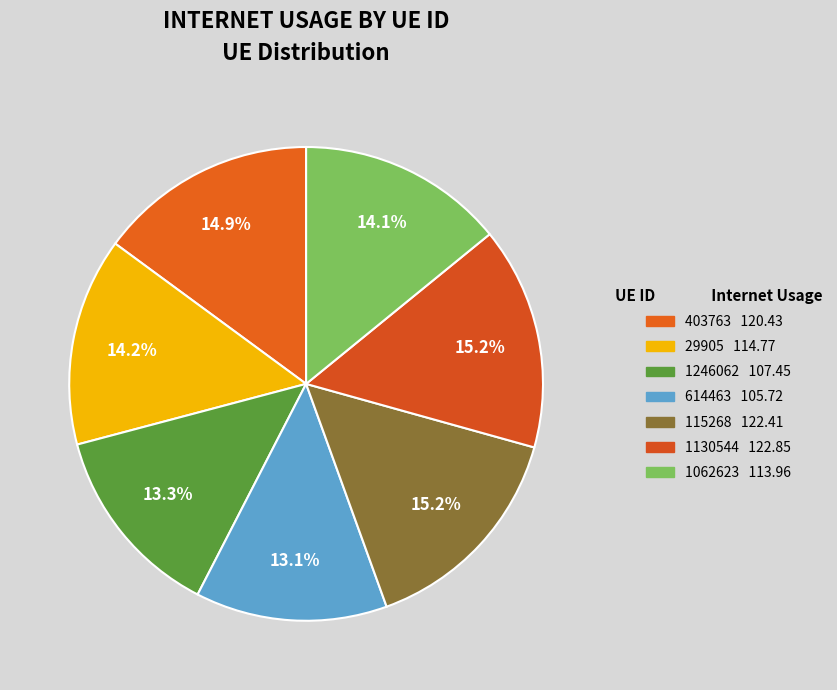

How many slices are in this pie chart?

7